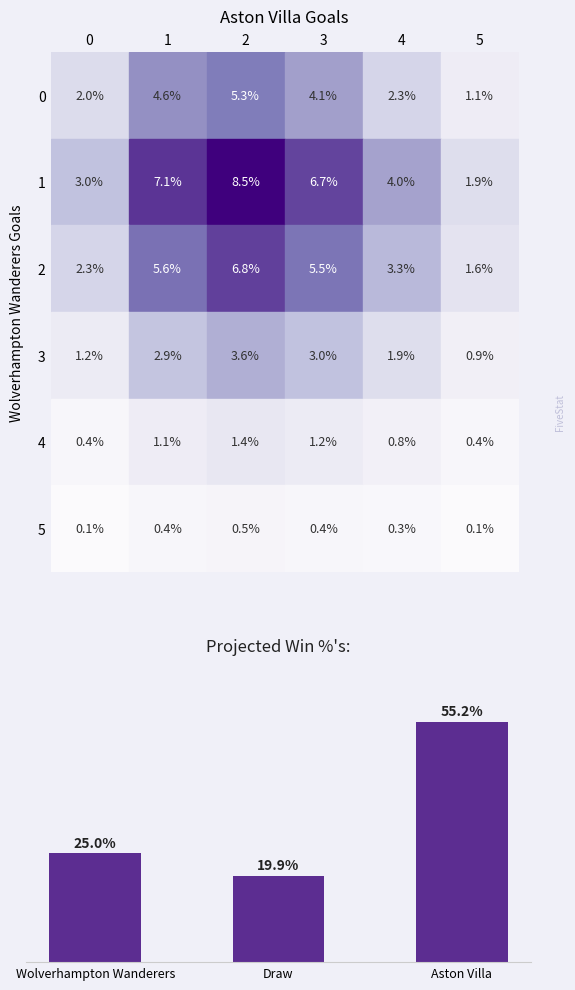

Where is the data nearest to the value 37?

Wolverhampton Wanderers